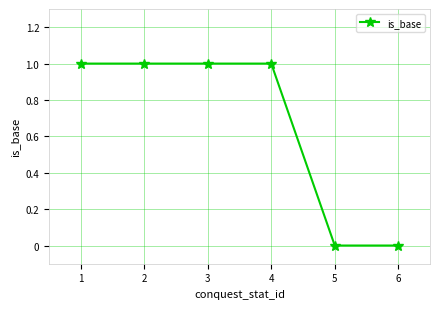

Reading left to right, transcribe all the data shown in this chart.

1	1	1	1	0	0